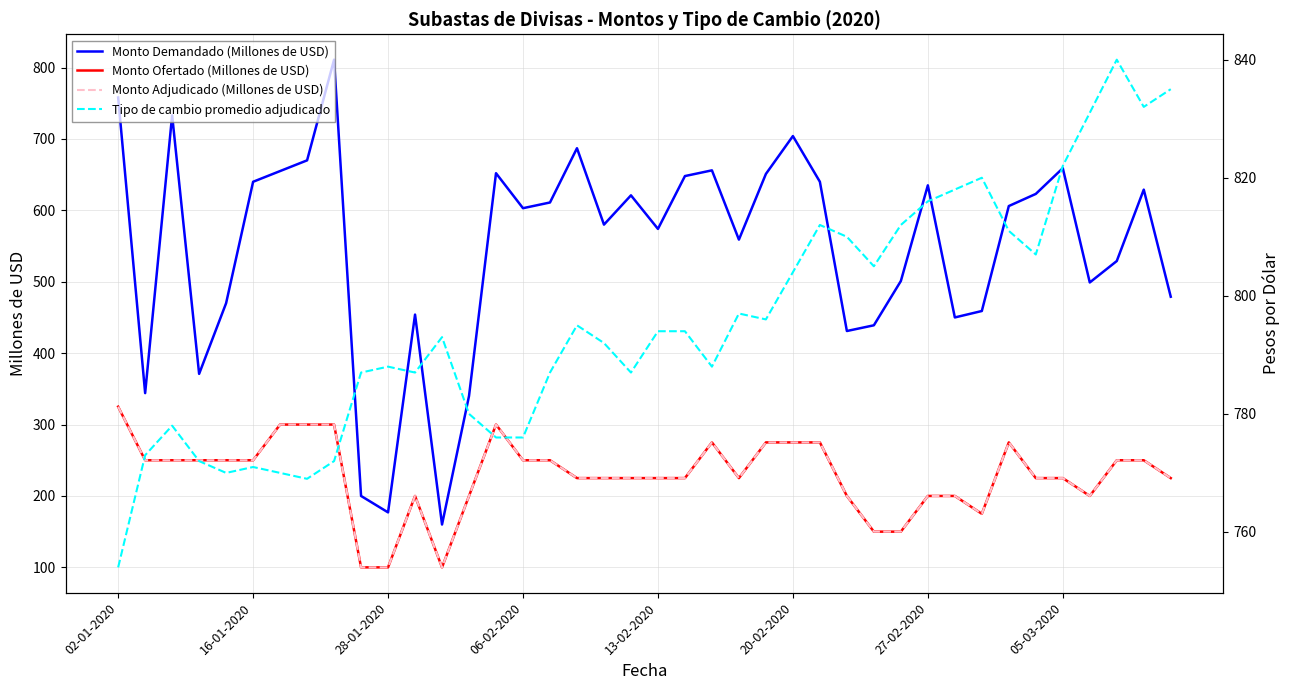

Is the value of Tipo de cambio promedio adjudicado at 31 greater than the value of Monto Ofertado (Millones de USD) at 34?

Yes